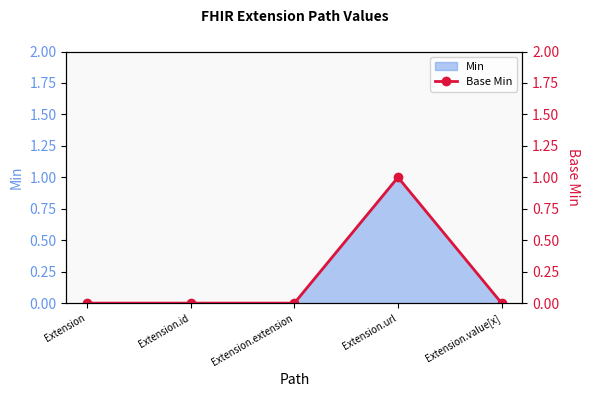

Is it true that the value at Extension.url is 1?

True